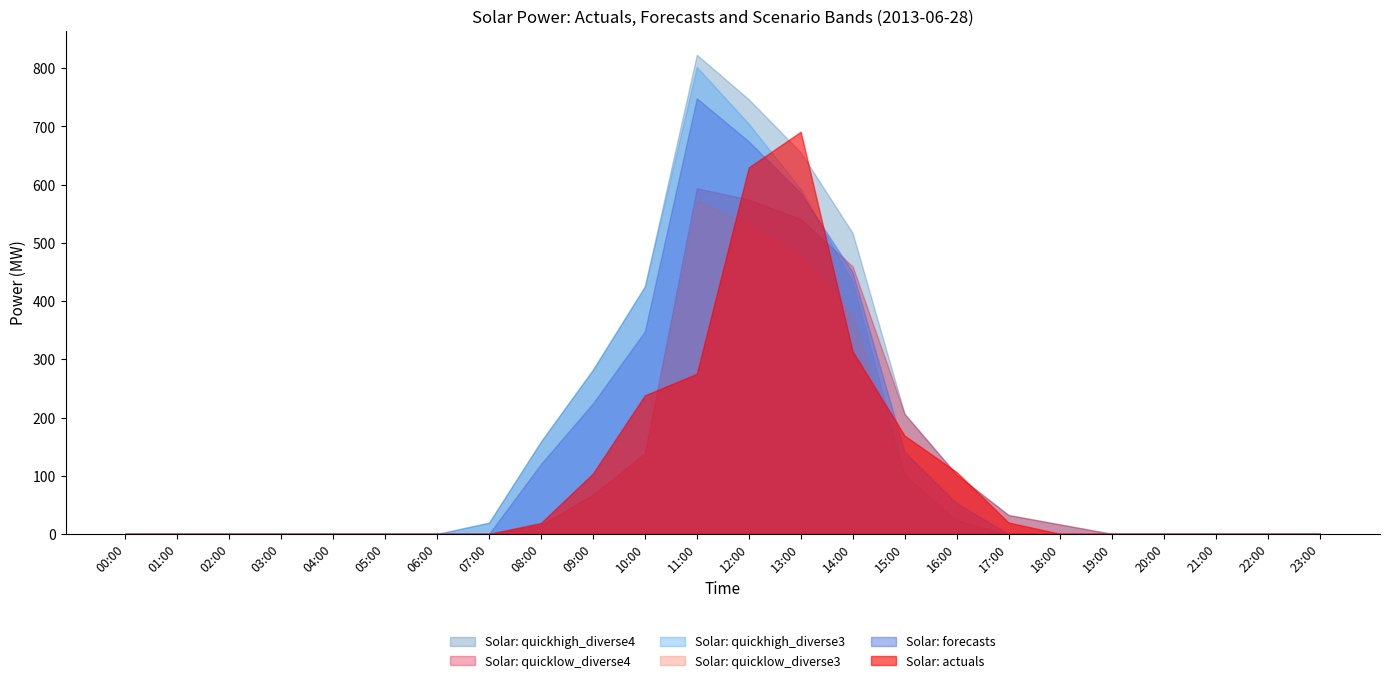

Which series has the largest range (max minus min)?

Solar: quickhigh_diverse4